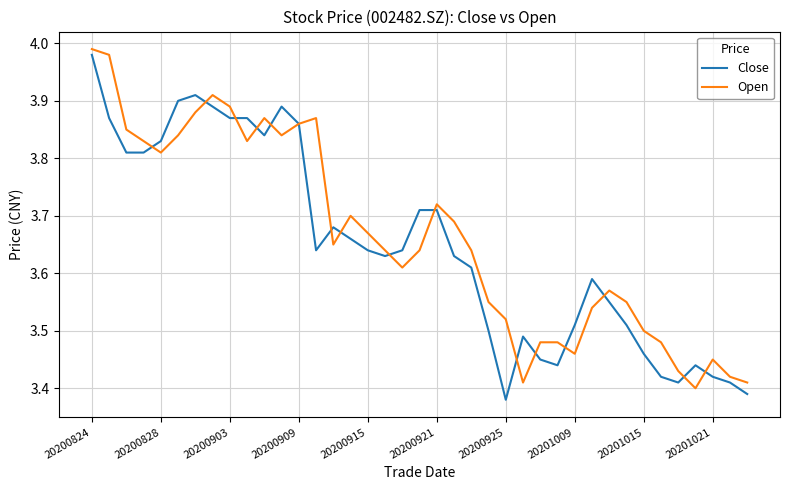

At which category does Open reach its first local valley?

20200828